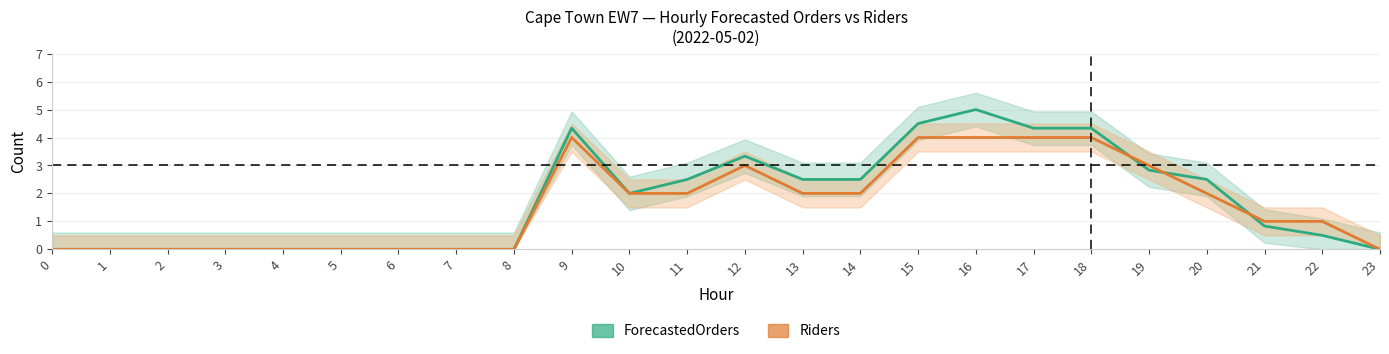

How many Riders values are between 0 and 3?

19